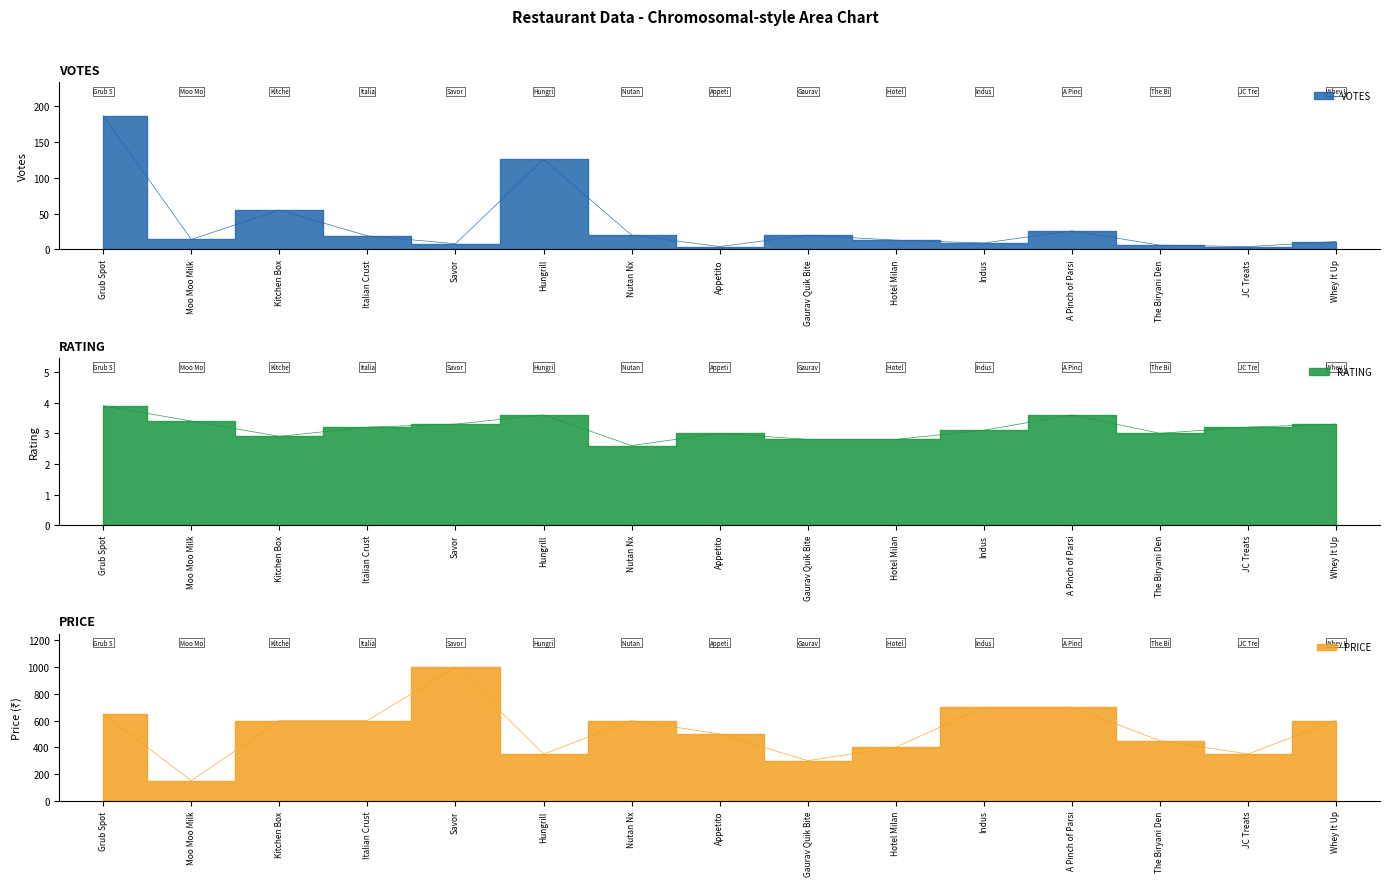

What is the difference between the PRICE values at Nutan Nx and Grub Spot?

50.0